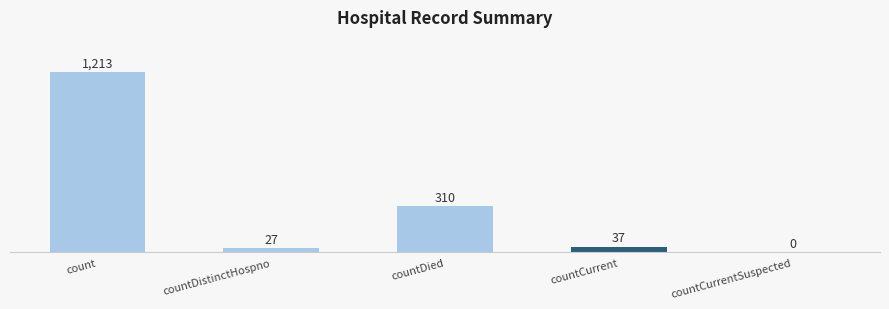

How many positive values are there?

4